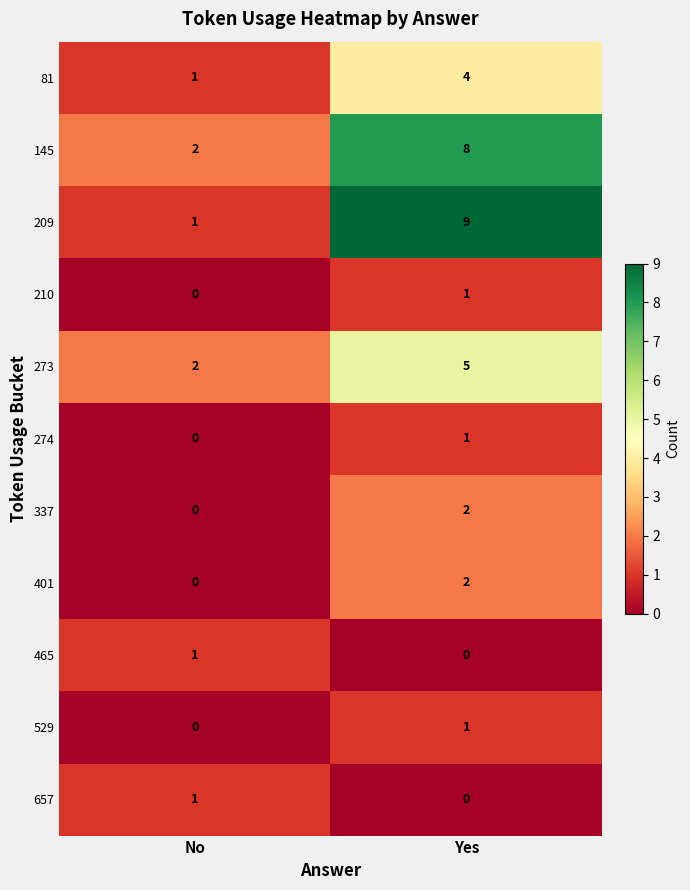

Which series has the widest spread of values?

209